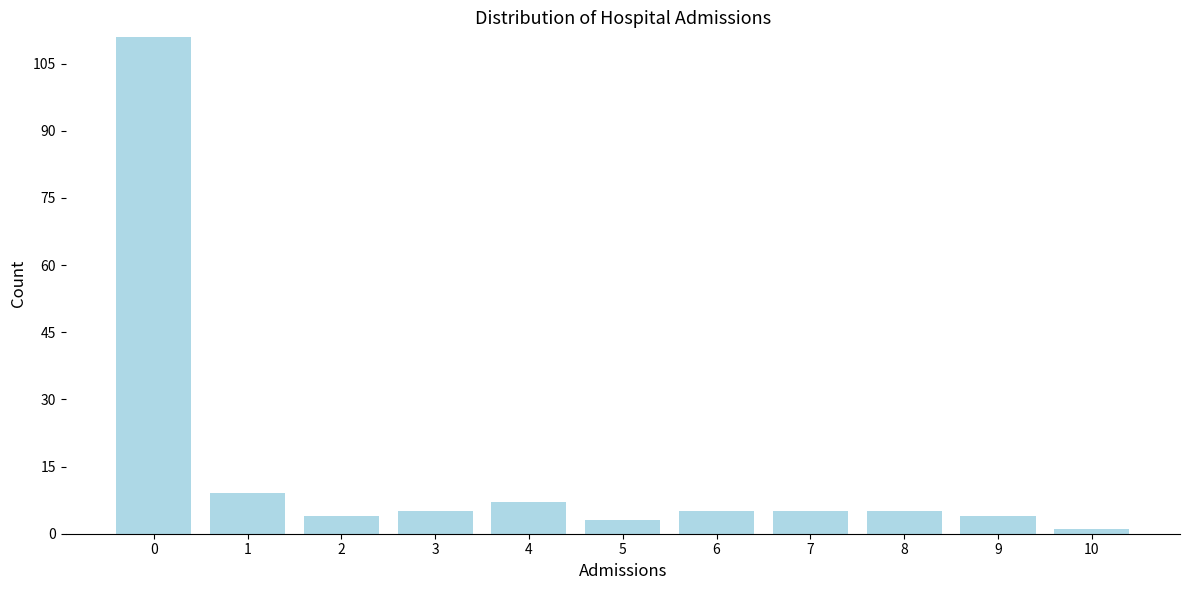

Reading left to right, list all the values displayed in this chart.

111	9	4	5	7	3	5	5	5	4	1